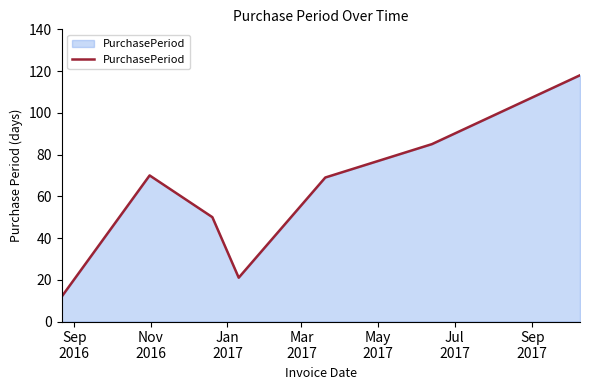

What is the sum of all values?

425